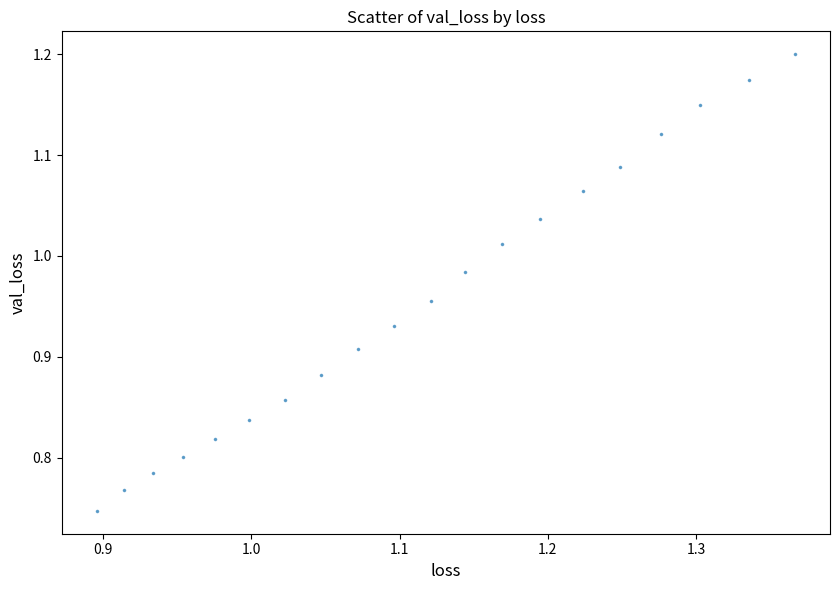

What is the range of Y values (max minus min)?

0.5